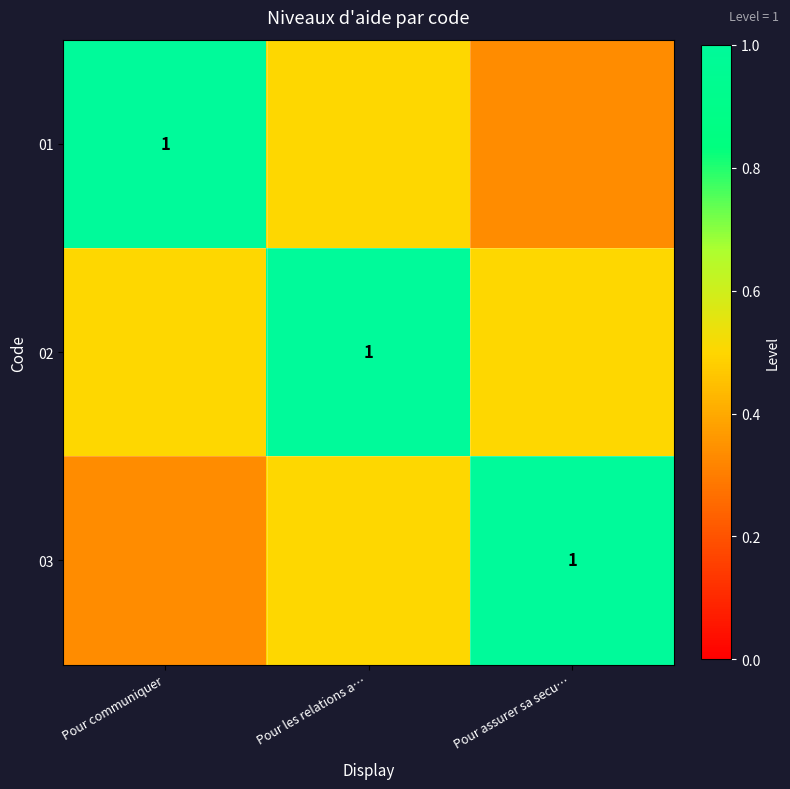

At which label is 01 closest to 0?

Pour assurer sa secu…